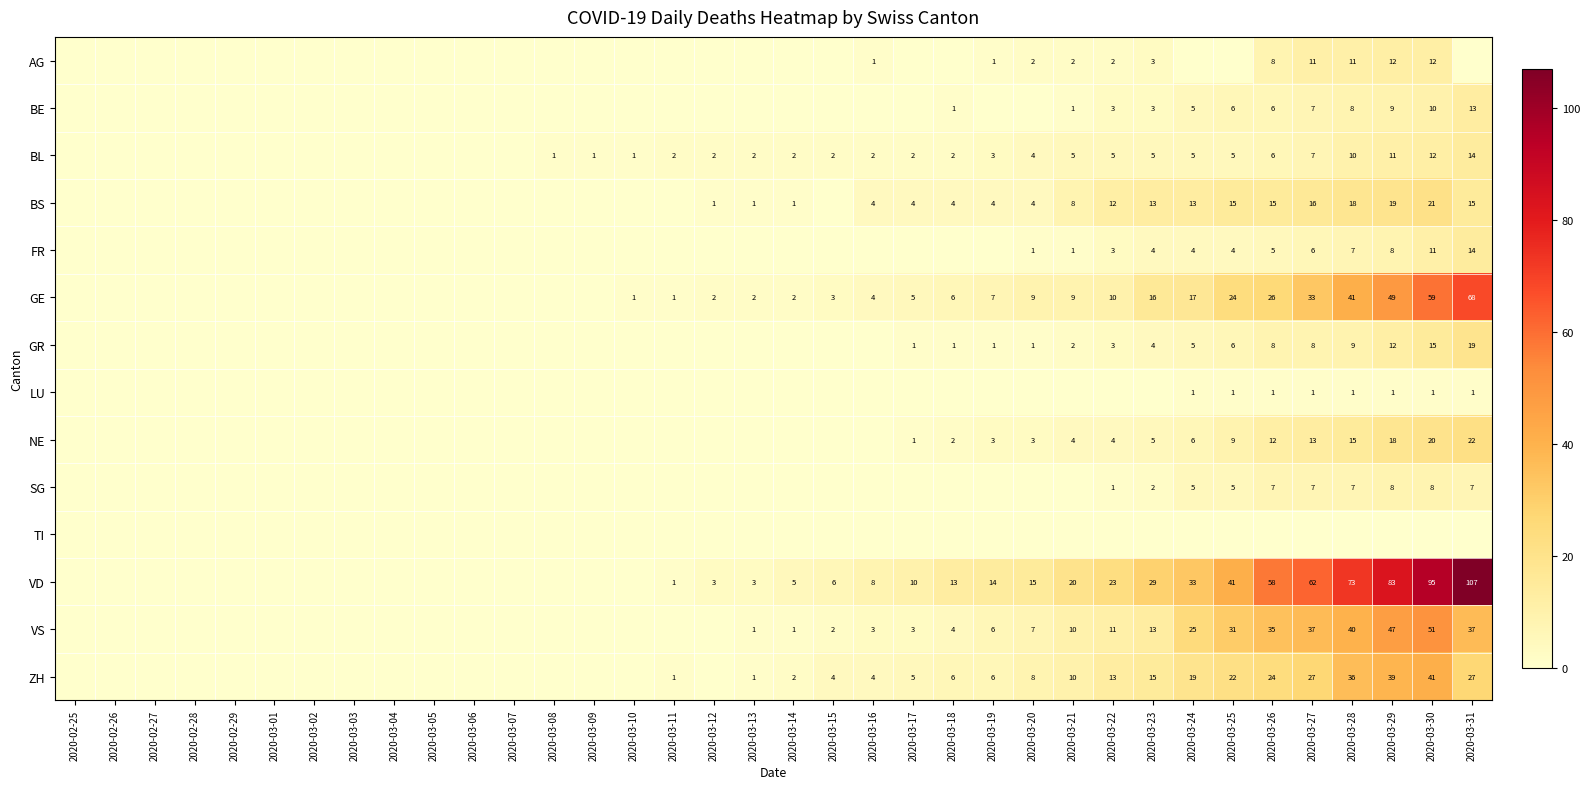

The value of VS at 2020-03-18 is 4. True or false?

True